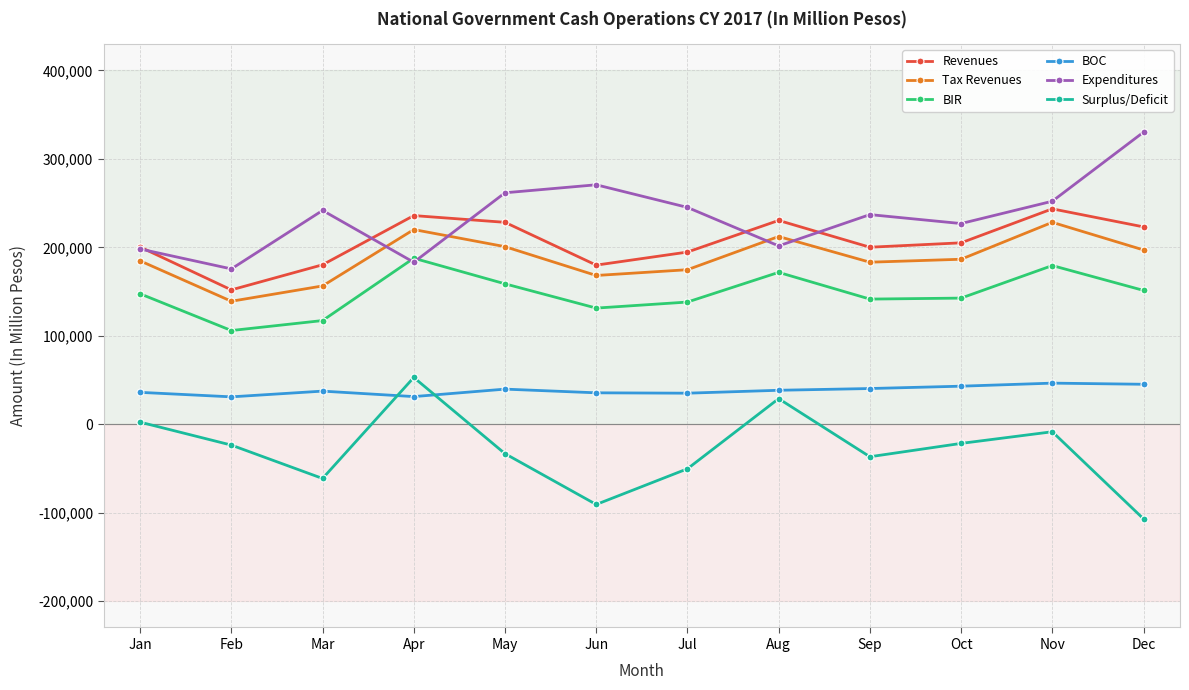

After their last crossing, which series has the higher values: Tax Revenues or Expenditures?

Expenditures